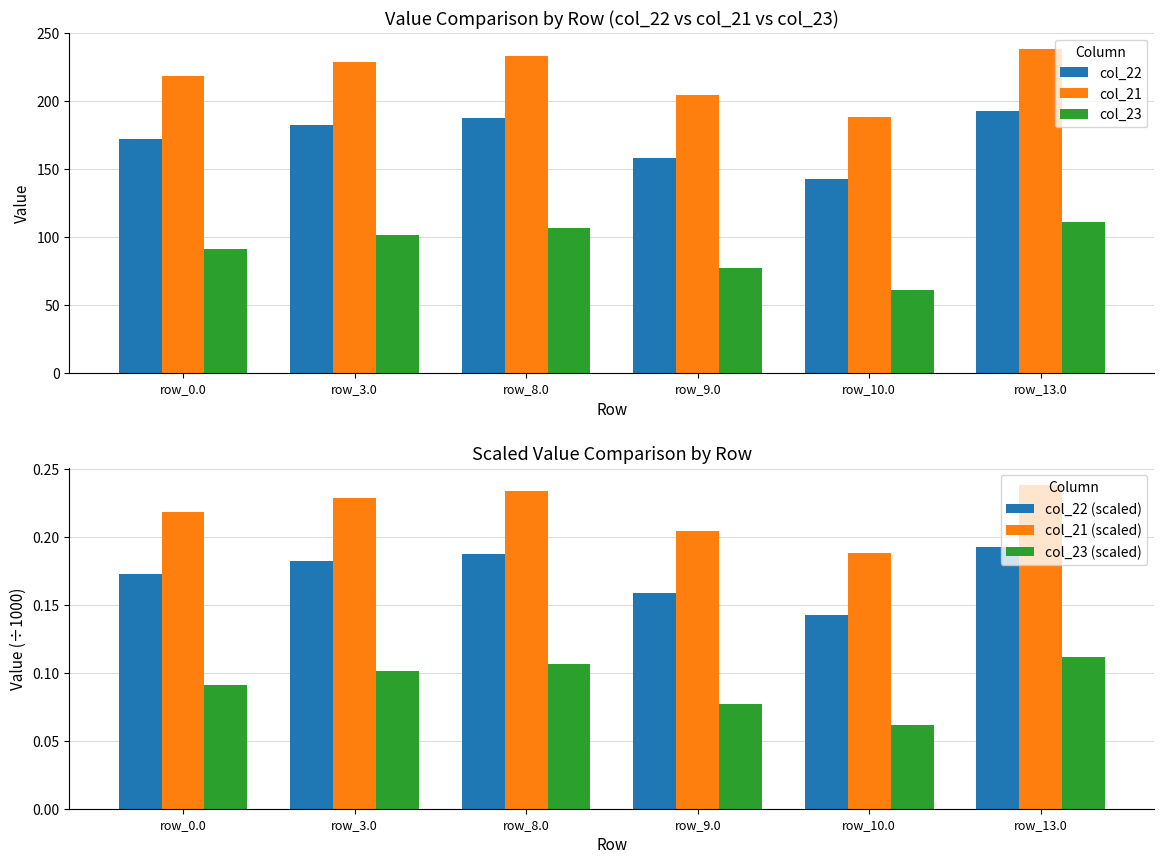

What is the sum of the col_22 values at row_8.0 and row_10.0?

329.6